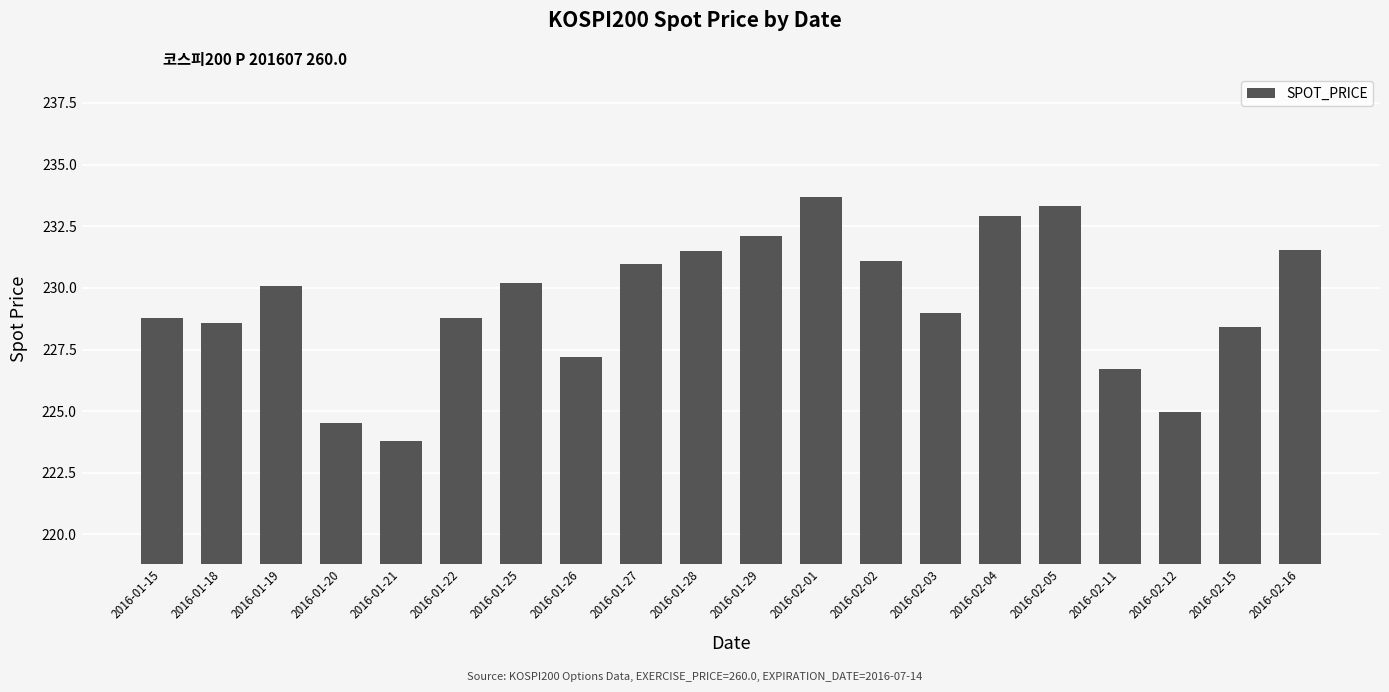

What is the label of the 17th bar from the left?

2016-02-11